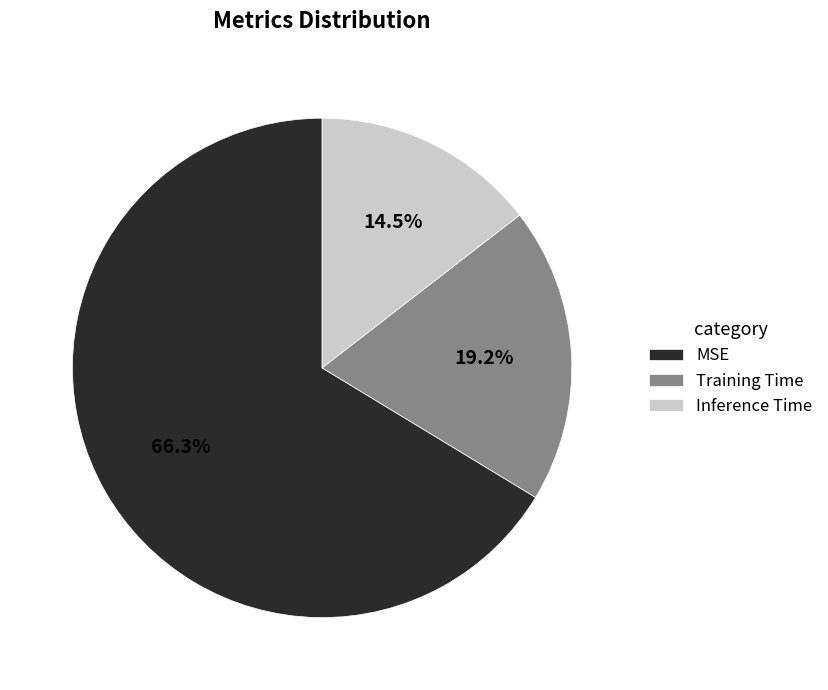

Rank the categories by value from highest to lowest.

MSE, Training Time, Inference Time